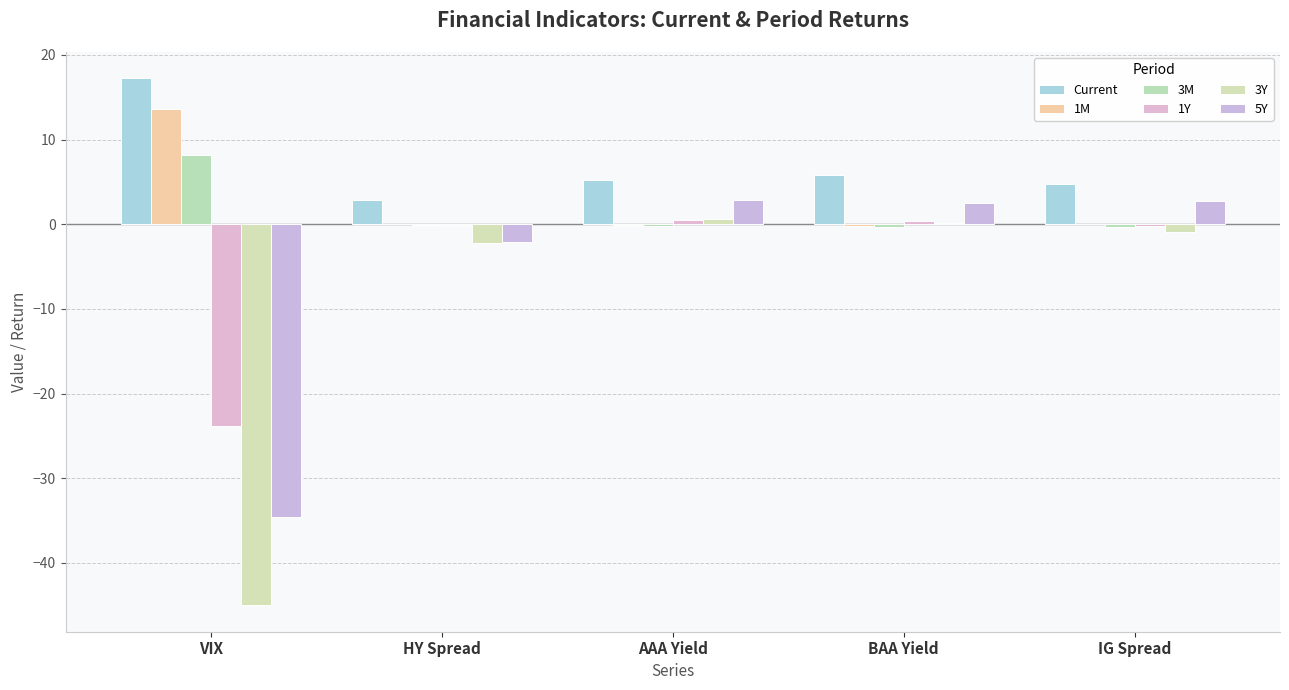

What is the sum of the 5Y values at VIX and IG Spread?

-31.9